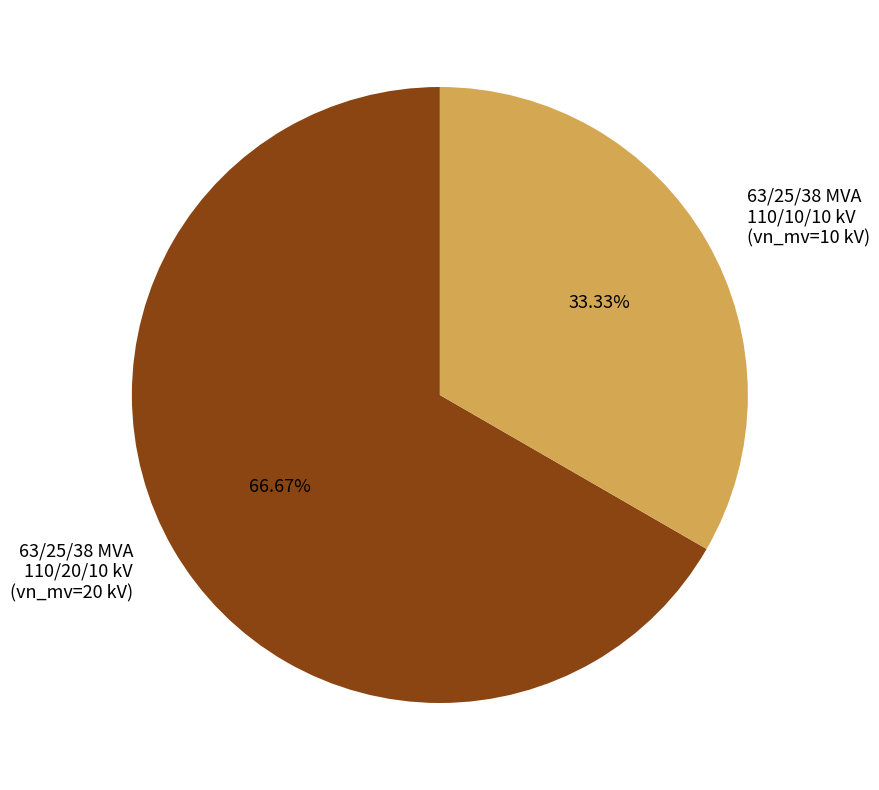

Count the number of slices in the pie.

2